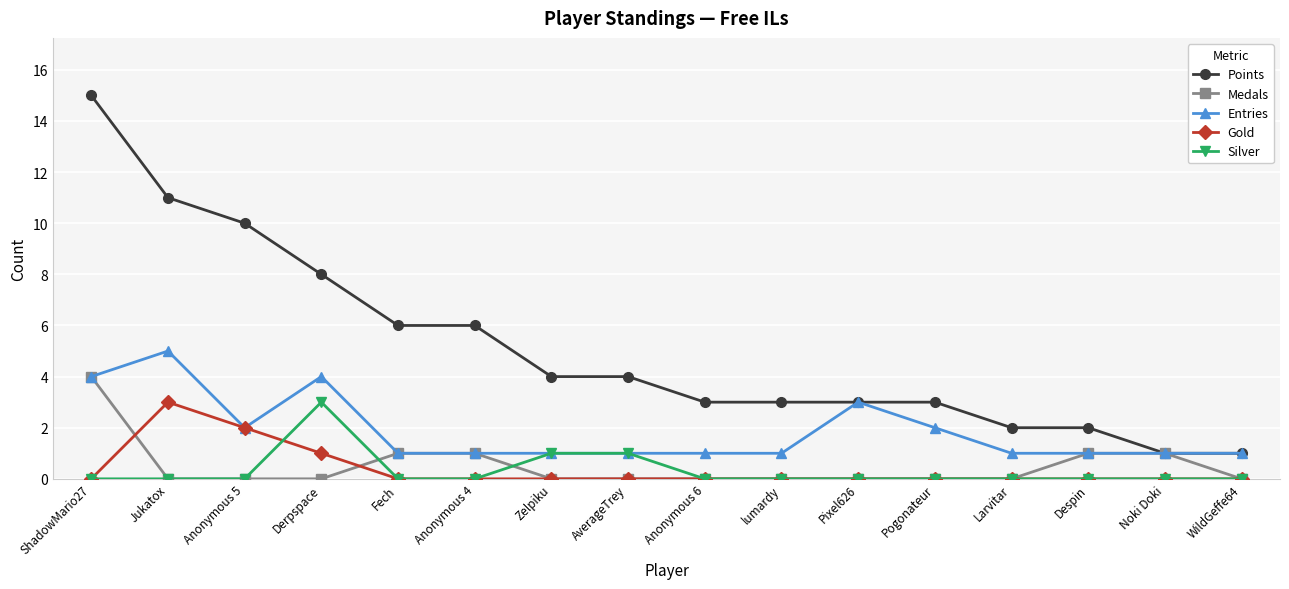

Which series has the widest spread of values?

Points